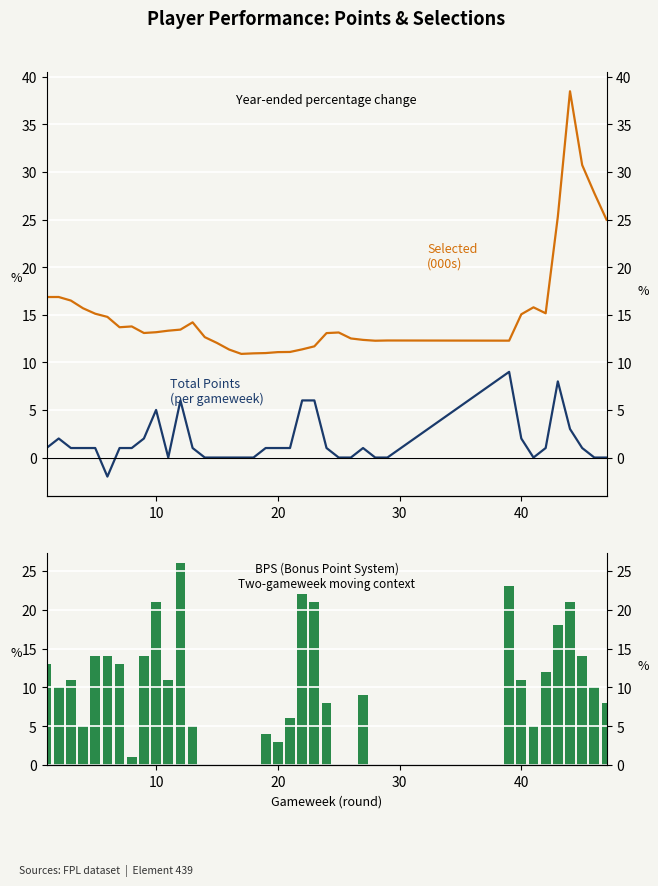

True or false: Selected (000s) has a value of 11.1 at 20.

True